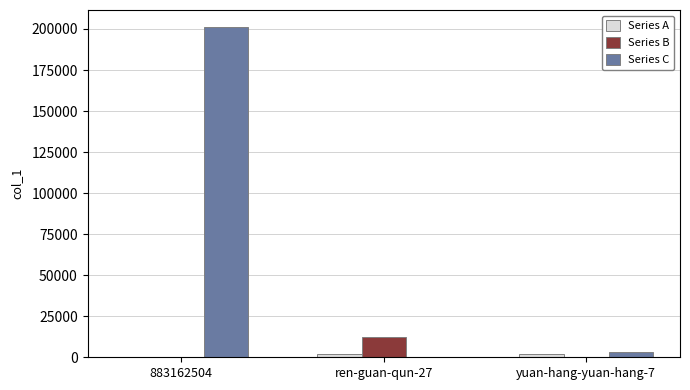

What is the greatest value displayed?

201478